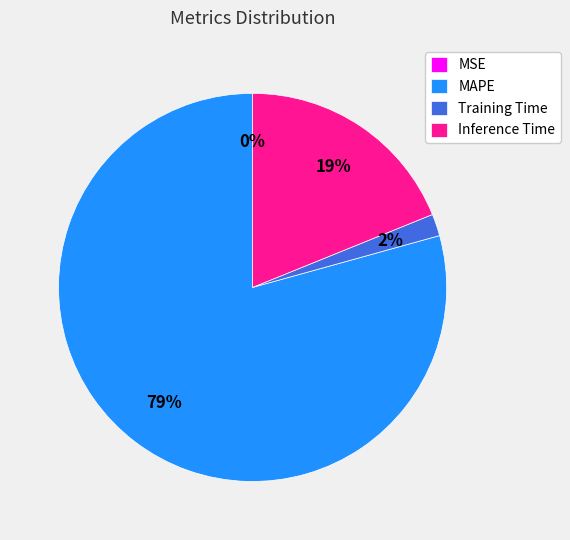

The Inference Time slice represents 19% of the pie. True or false?

True